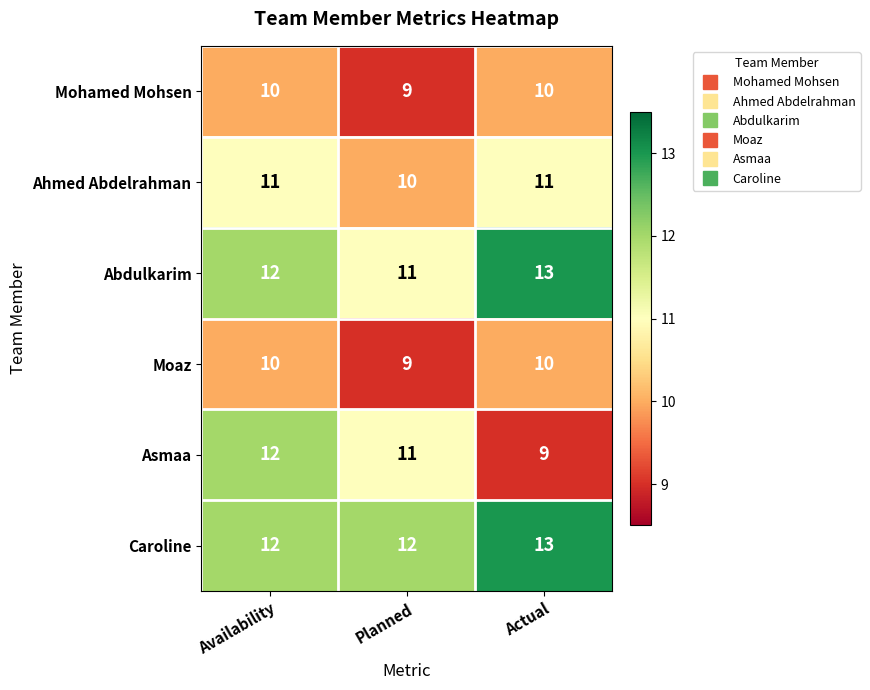

Where is Ahmed Abdelrahman nearest to the value 10?

Planned